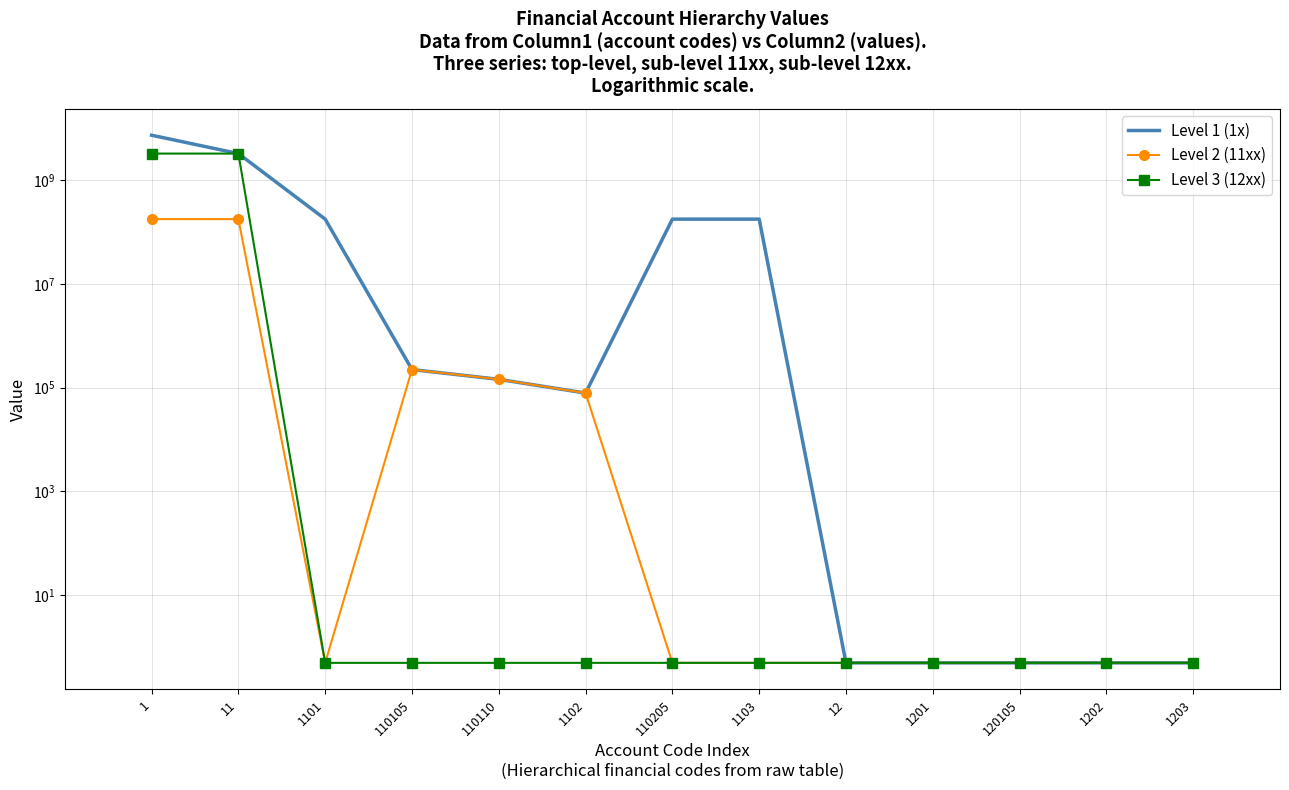

What position from the left is 1203?

13